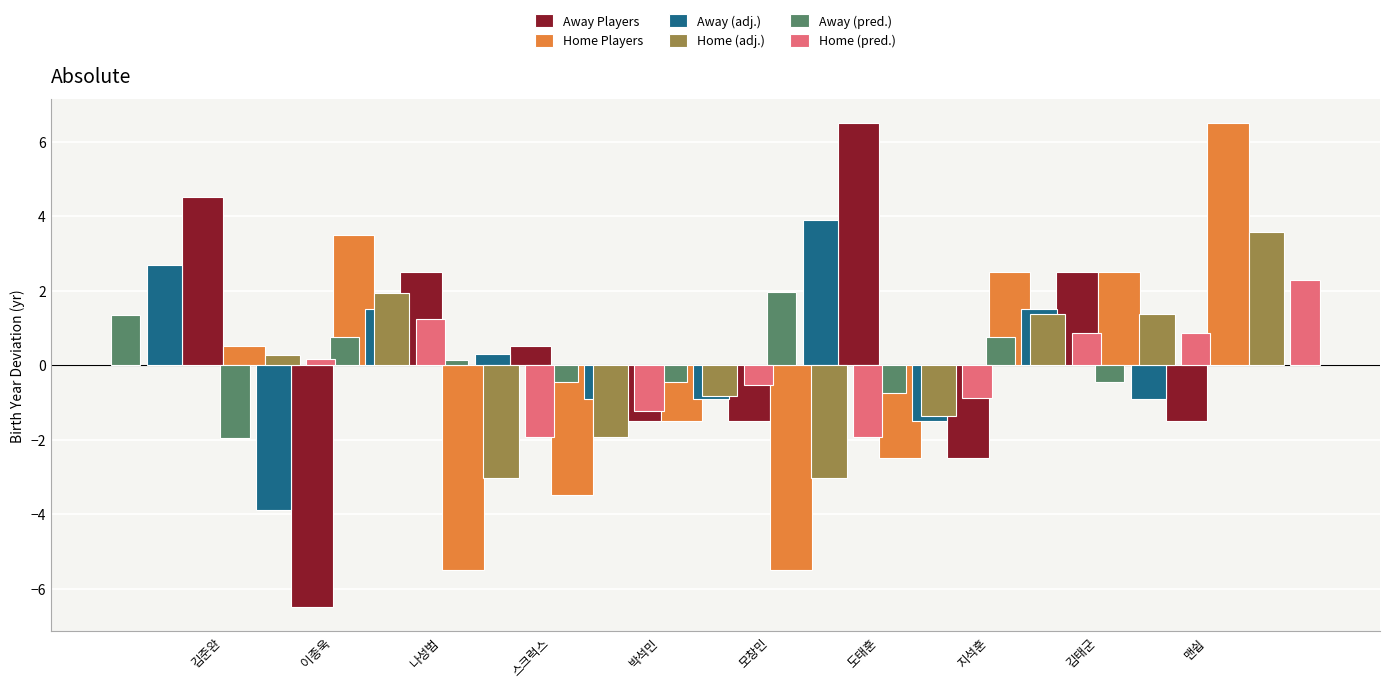

What is the approximate value of Home Players at 김준완?

0.5